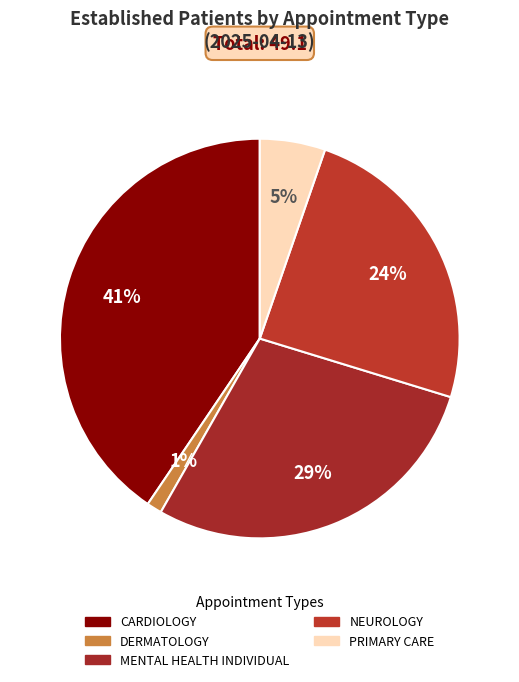

To the nearest percent, what percentage of the pie is MENTAL HEALTH INDIVIDUAL?

29%